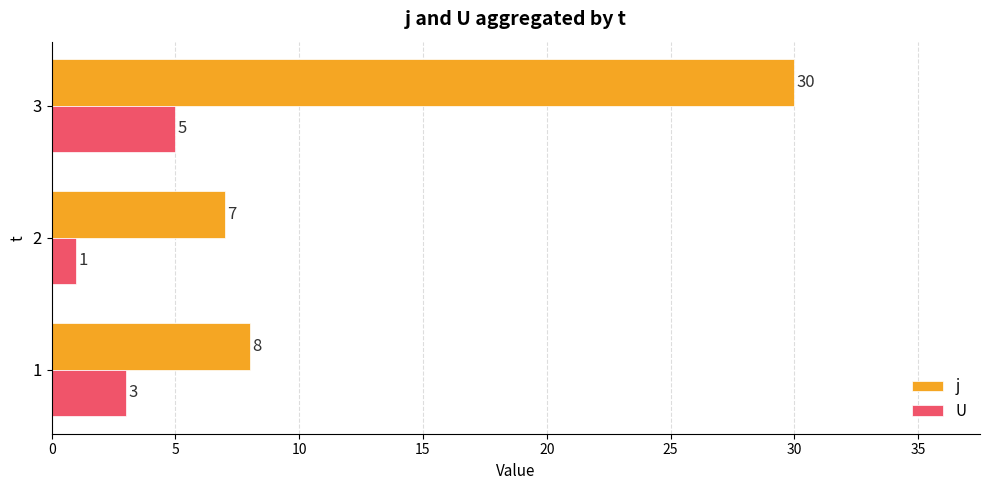

What is the average value of the j series?

15